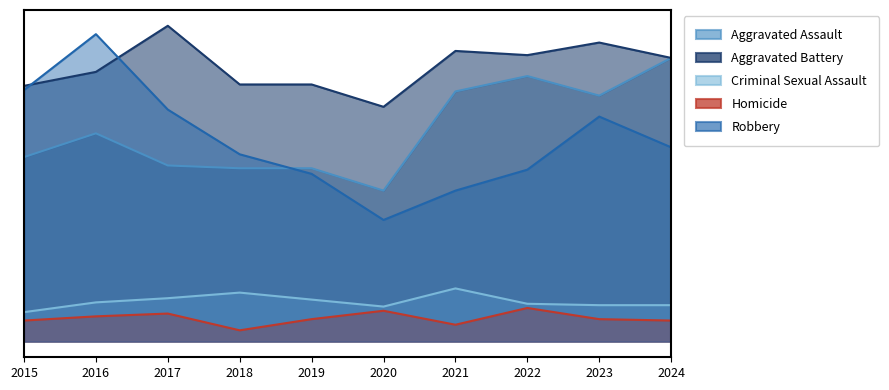

Which series has the largest total across all categories?

Aggravated Battery